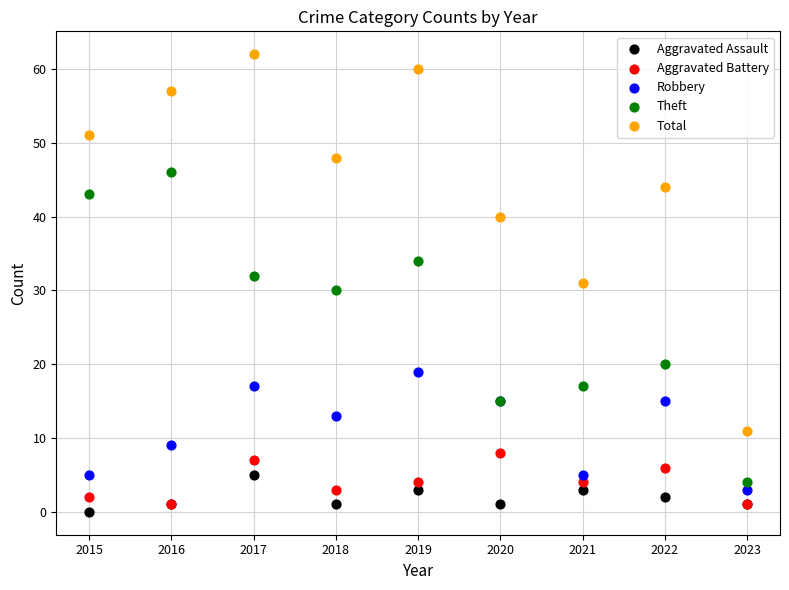

Which series contains the highest Y value?

Total